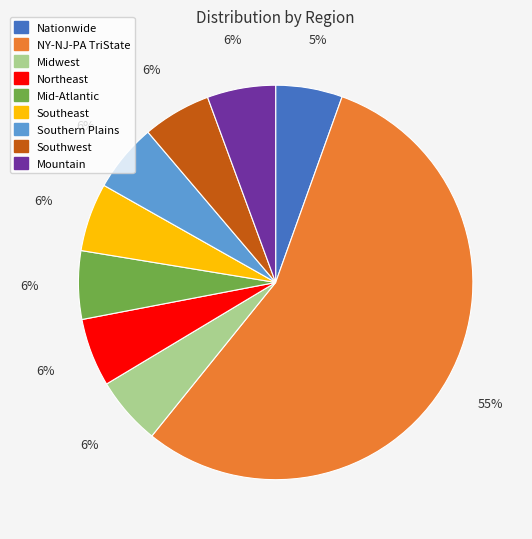

What is the ratio of the value at Southwest to the value at Mountain?

1.0